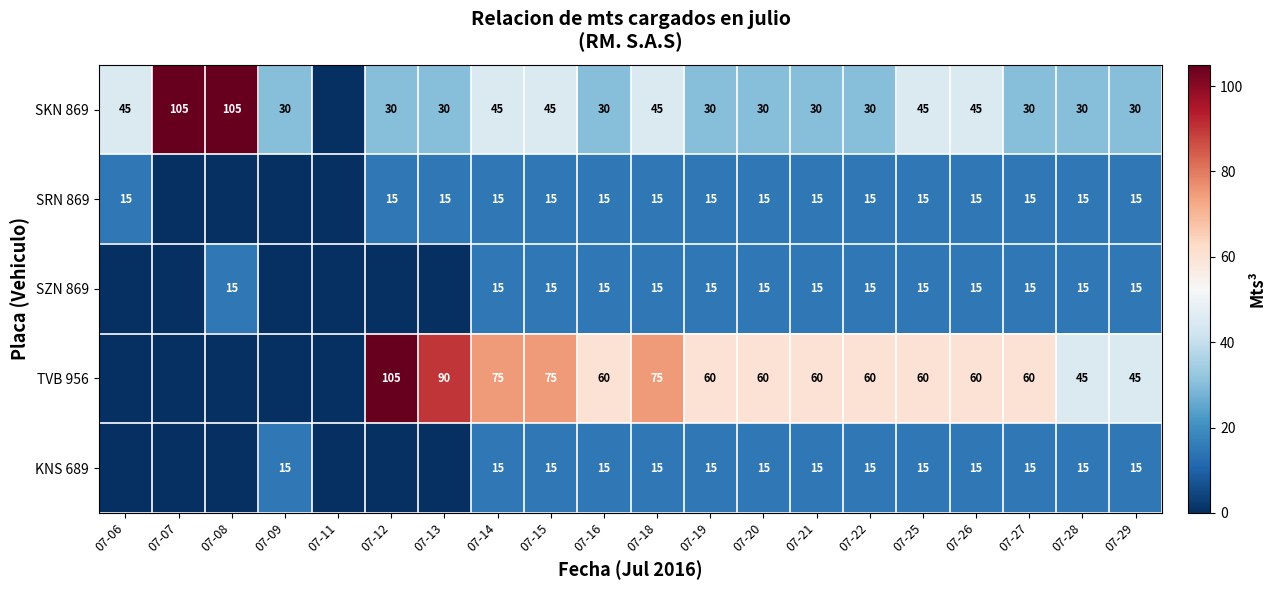

The TVB 956 series shows 60 at 07-21. True or false?

True